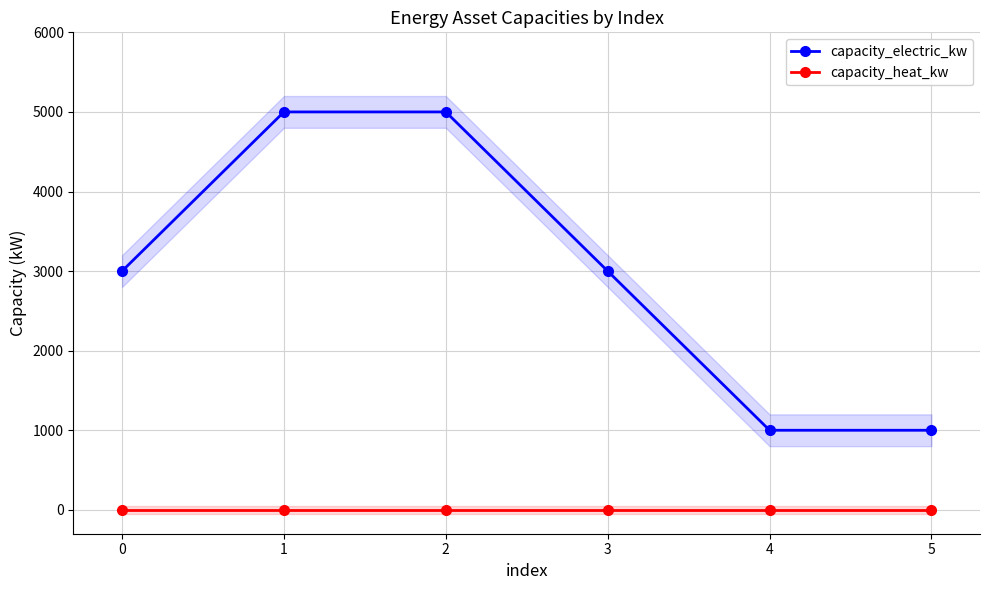

What is the value of the capacity_electric_kw point at the 3rd from the left?

5000